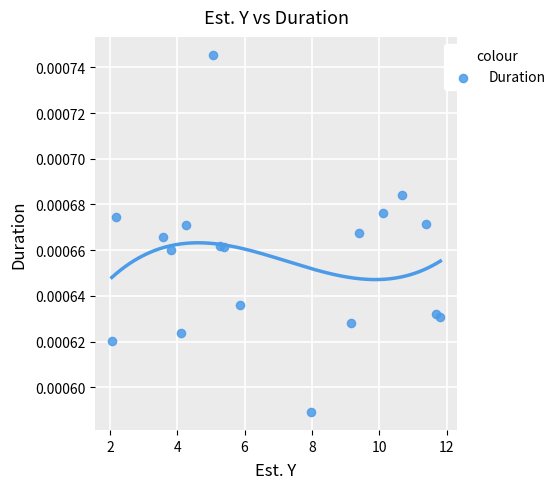

What is the range of X values (max minus min)?

9.8